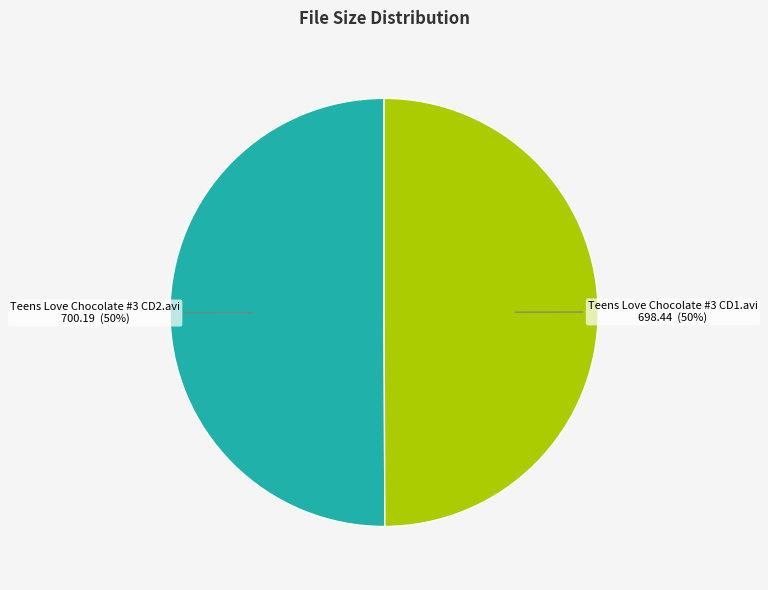

To the nearest percent, what is the average slice percentage?

50%